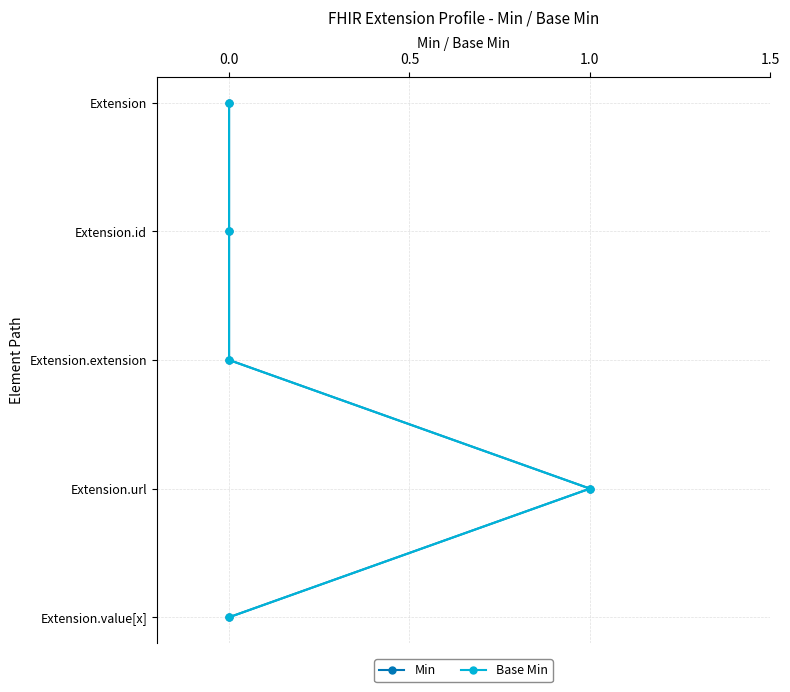

How many lines are shown in the chart?

2